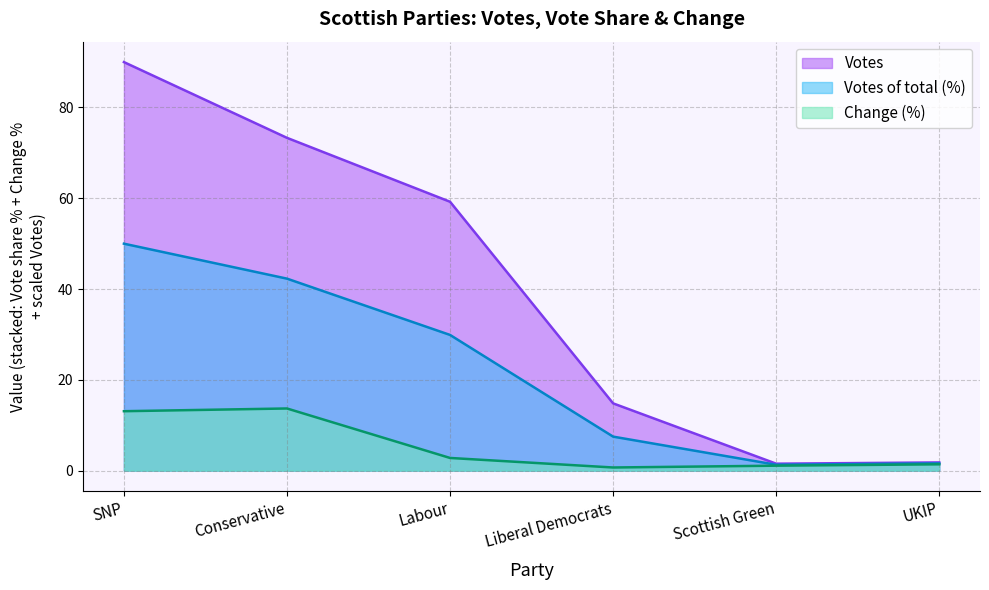

Is the value of Change (%) at Liberal Democrats greater than the value of Votes of total (%) at Labour?

No